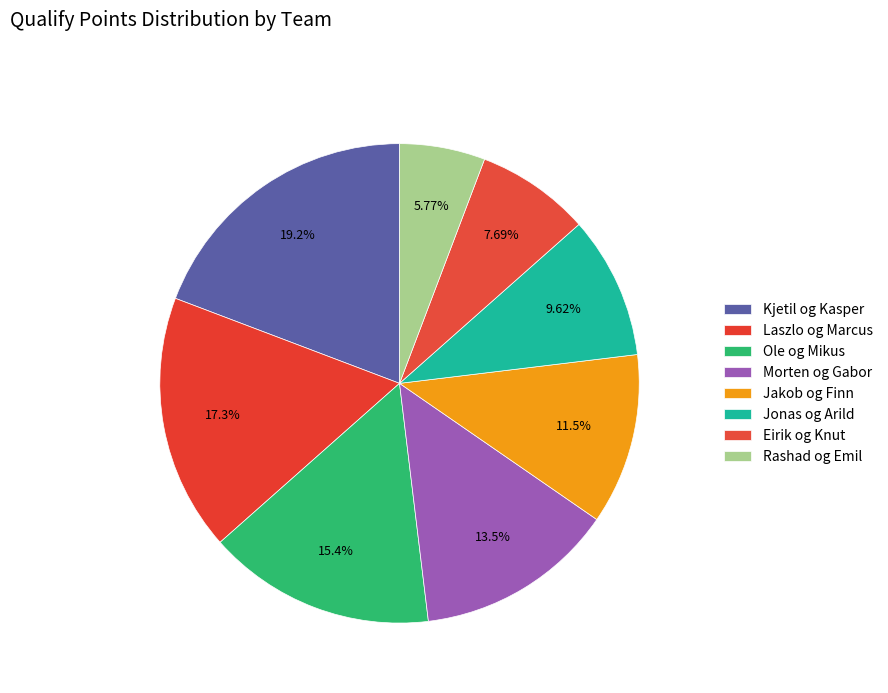

What is the ratio of the value at Jonas og Arild to the value at Kjetil og Kasper?

0.5